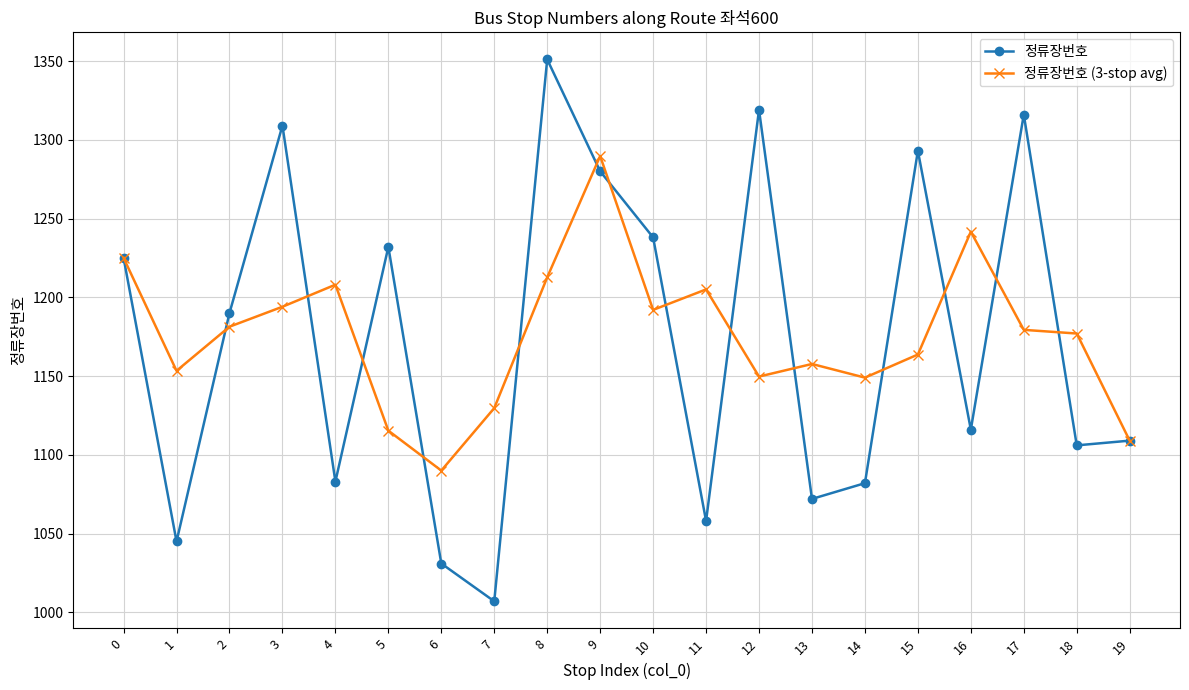

At how many categories does at least one series exceed 1124?

18